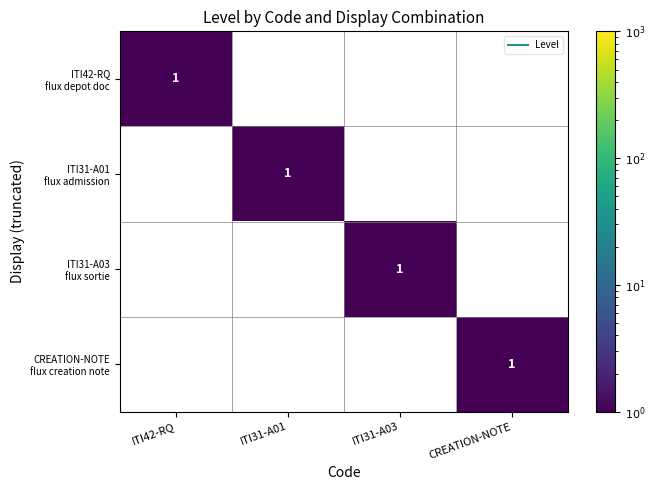

At which category is the sum across all series the highest?

ITI42-RQ